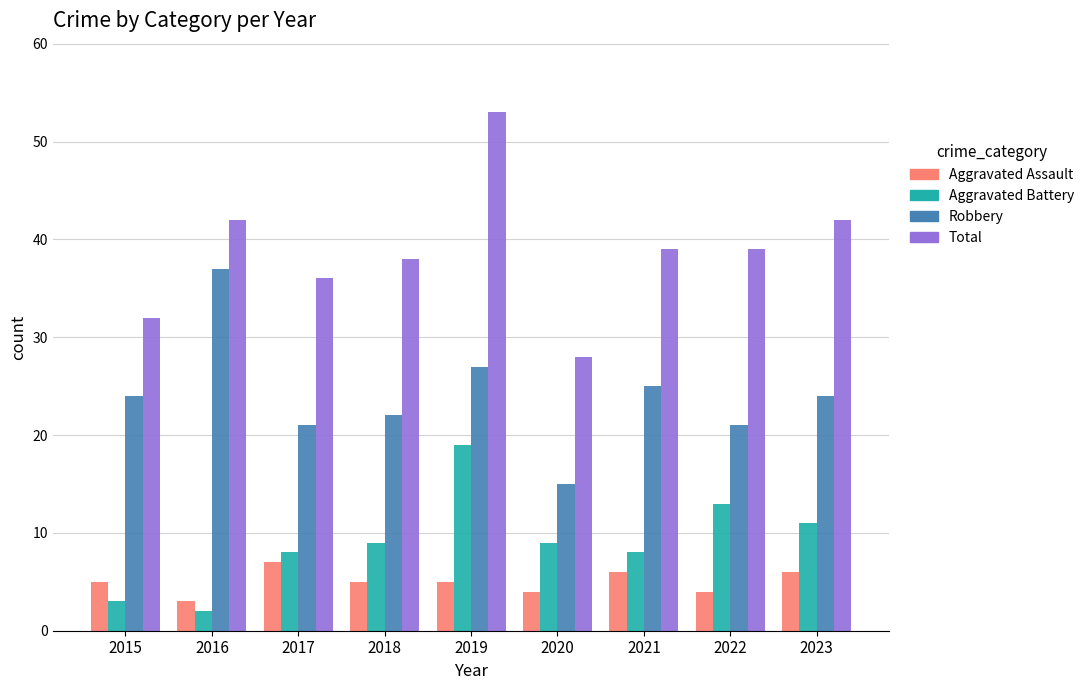

Which series has the largest range (max minus min)?

Total